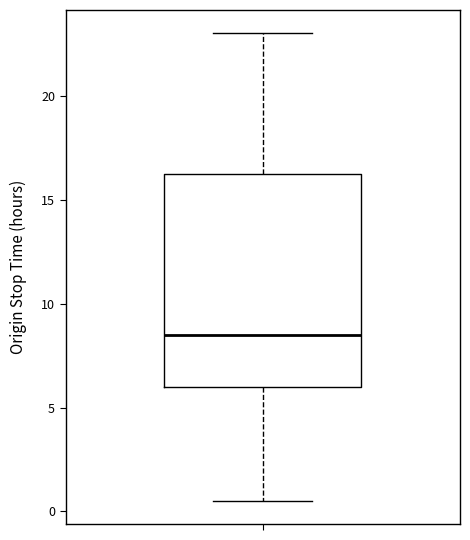

Transcribe this box plot: give where the median line is, the range the box spans, and where the two whiskers end, as read against the y-axis. The values are not printed on the chart, so give them approximately, as read against the axis.

median 8.5, box 6.0 to 16.5, whiskers 0.5 to 23.0